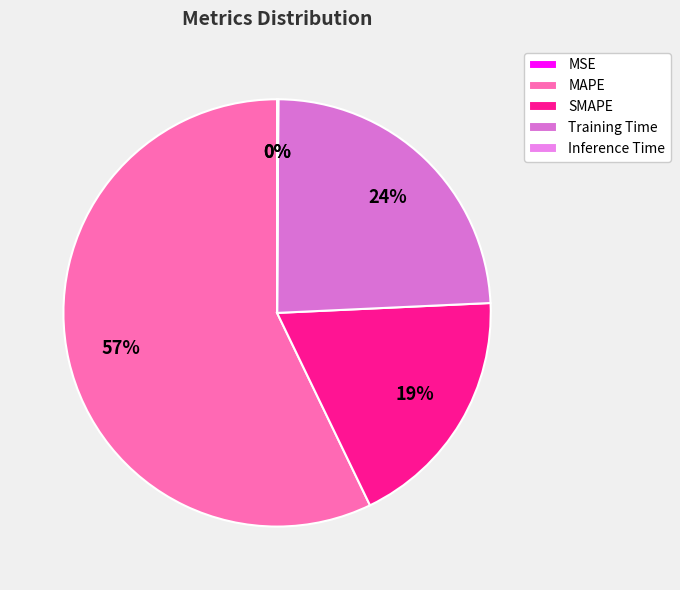

To the nearest percent, what is the average slice percentage?

20%